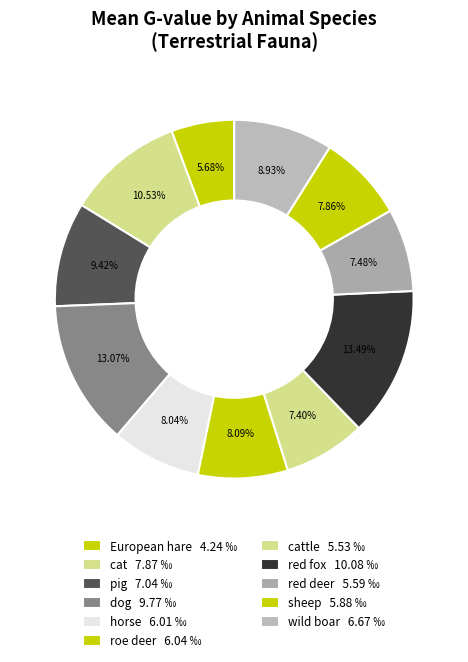

How many segments does this pie chart have?

11